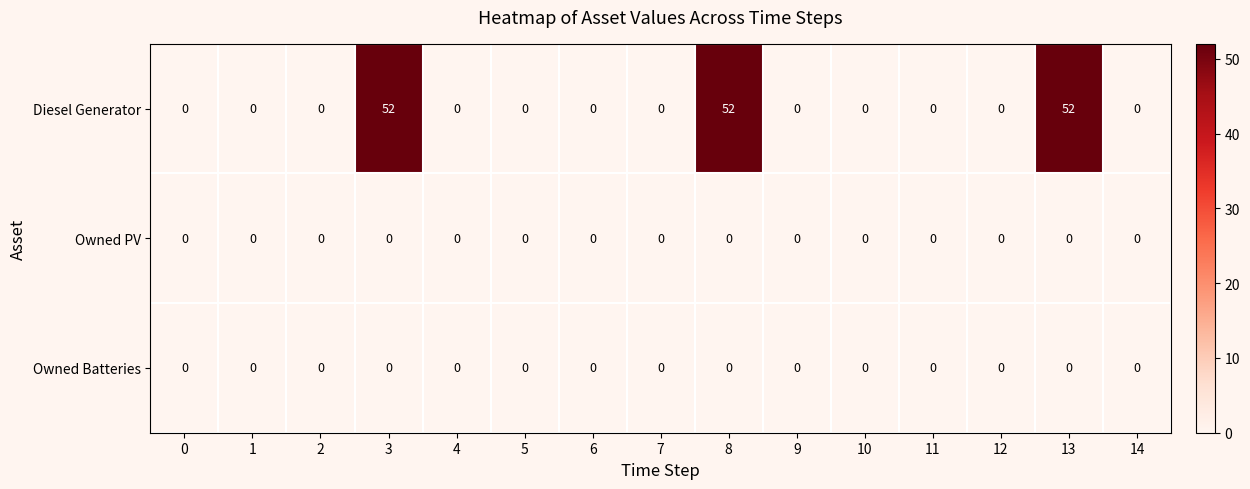

Which series has the largest range (max minus min)?

Diesel Generator